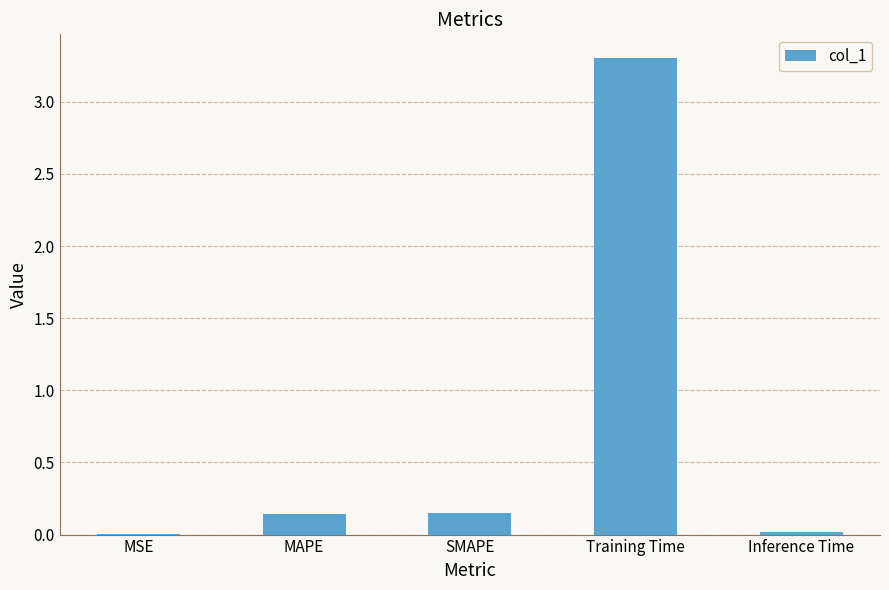

Are the bars grouped side by side (vs. stacked)?

No